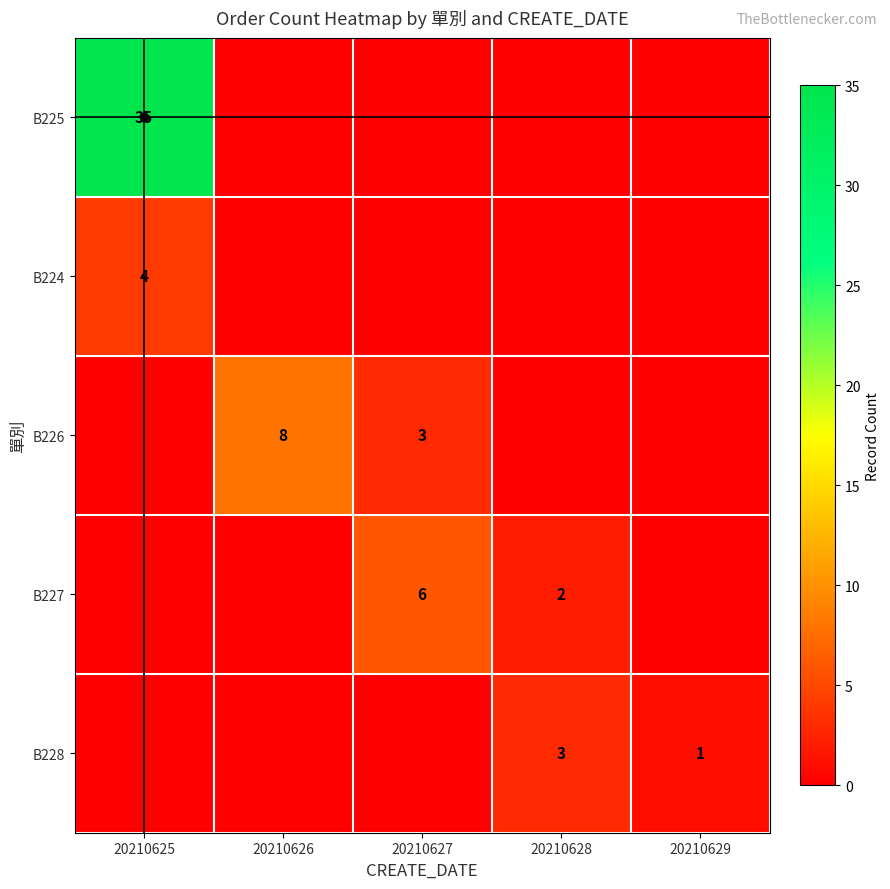

The B225 series shows 35 at 20210625. True or false?

True